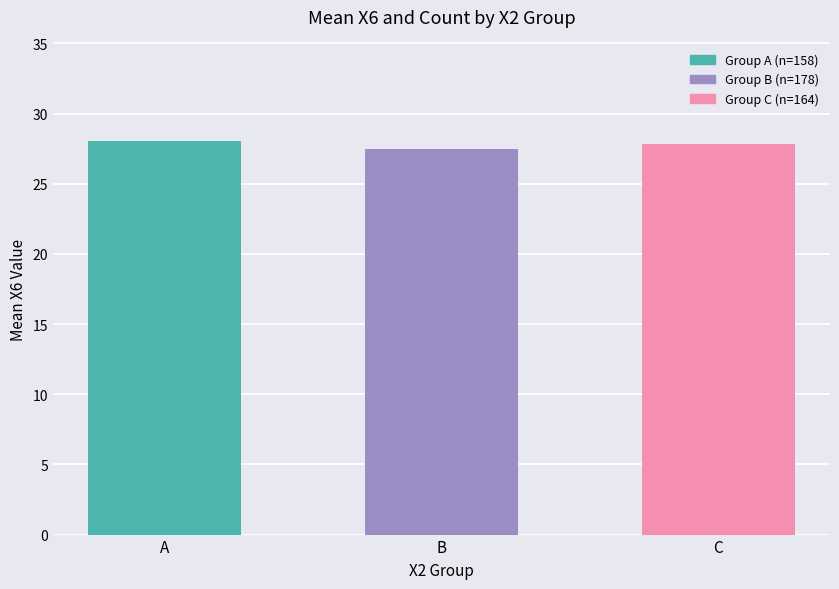

What is the maximum value shown in the chart?

28.1